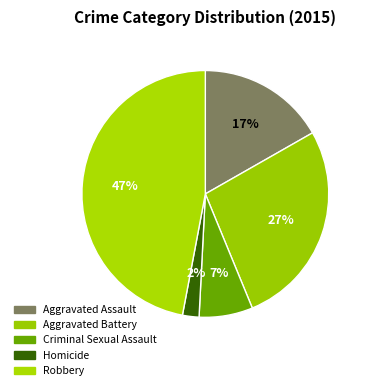

What portion of the pie excludes Criminal Sexual Assault?

93.0%